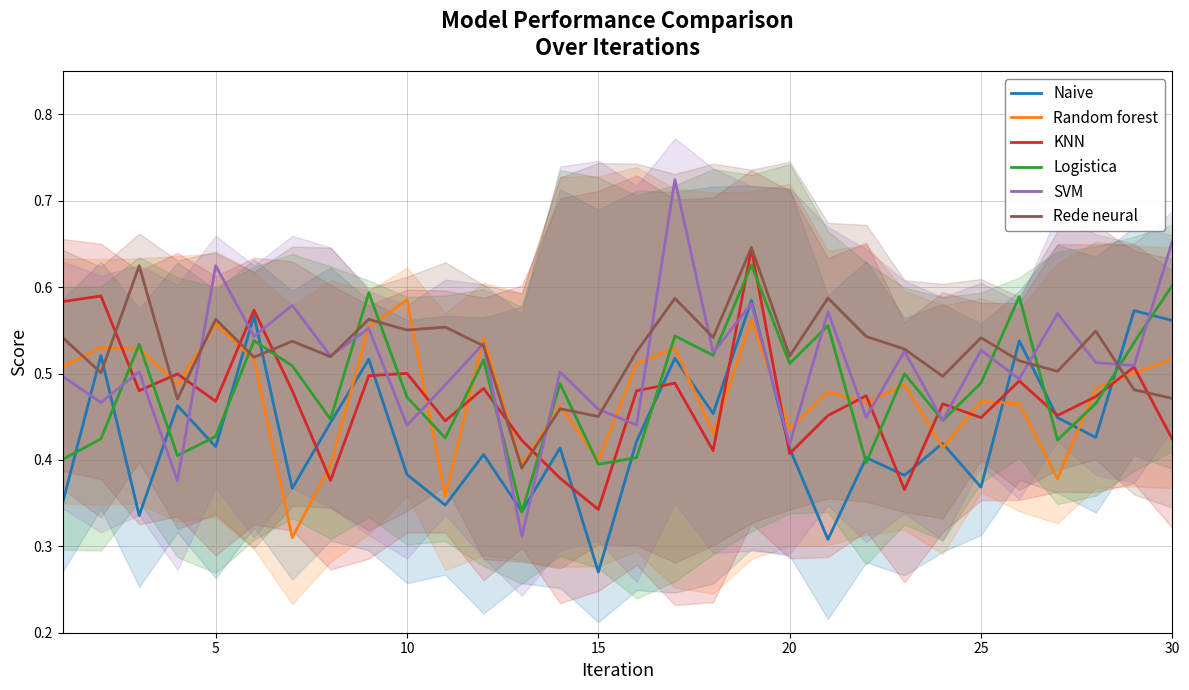

Which series has the largest range (max minus min)?

SVM